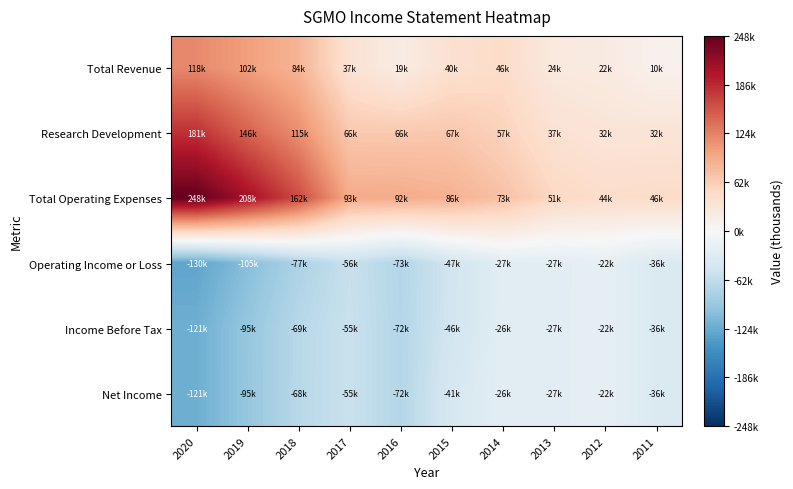

What is the spread (max minus min) of values at 2018?

238800